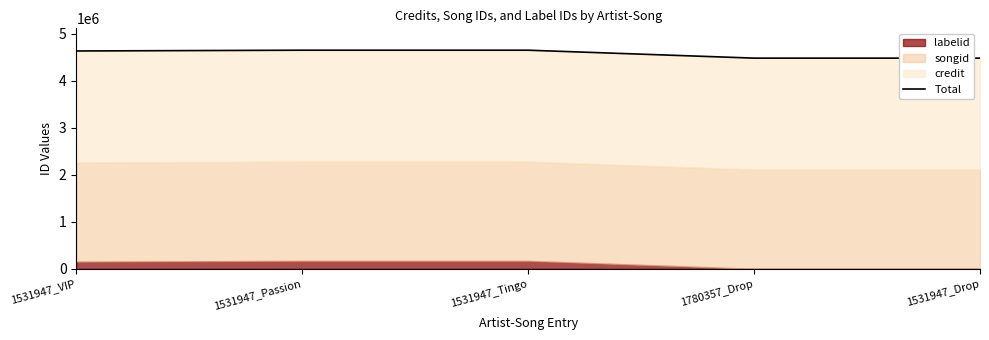

True or false: the data shows 4651205 at 1531947_Tingo.

True